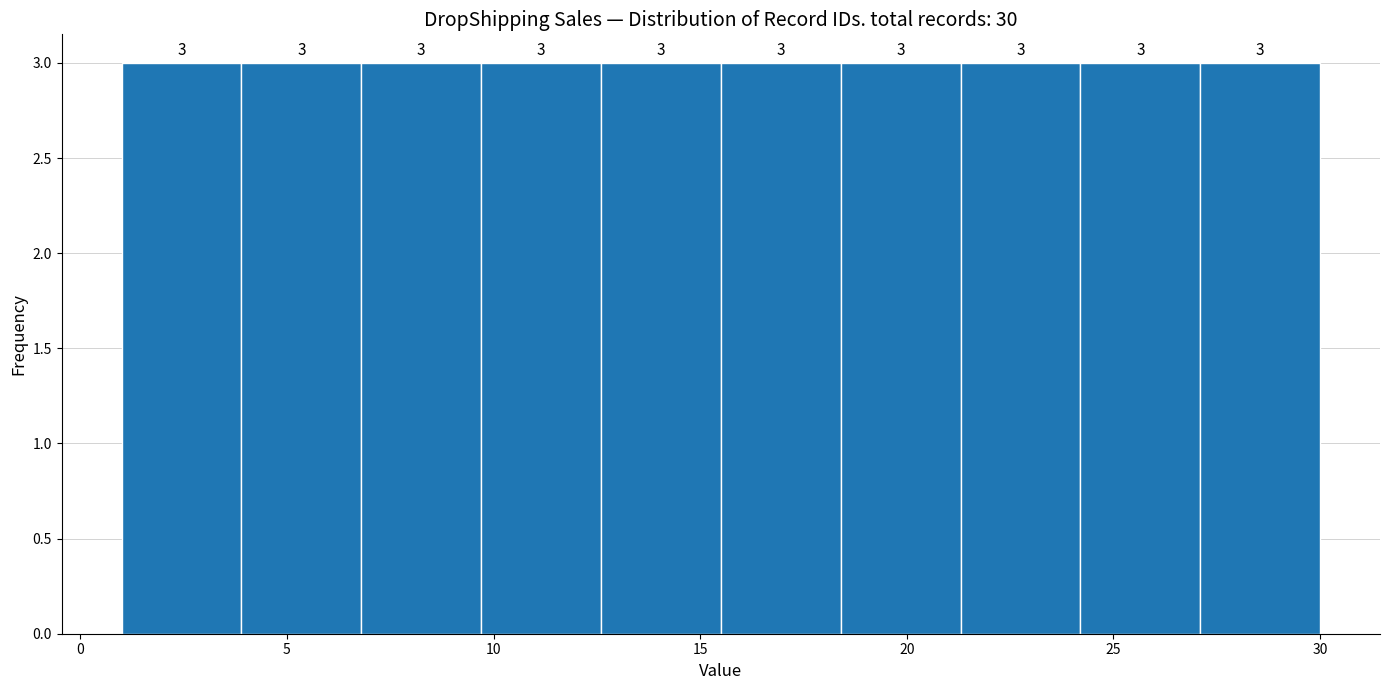

Reading left to right, transcribe this chart: for each bar, give the range it covers on the x-axis and its height. The bar edges are not printed on the chart, so give them approximately, as read against the axis.

1.0 to 3.9: 3
3.9 to 6.8: 3
6.8 to 9.7: 3
9.7 to 12.6: 3
12.6 to 15.5: 3
15.5 to 18.4: 3
18.4 to 21.3: 3
21.3 to 24.2: 3
24.2 to 27.1: 3
27.1 to 30.0: 3